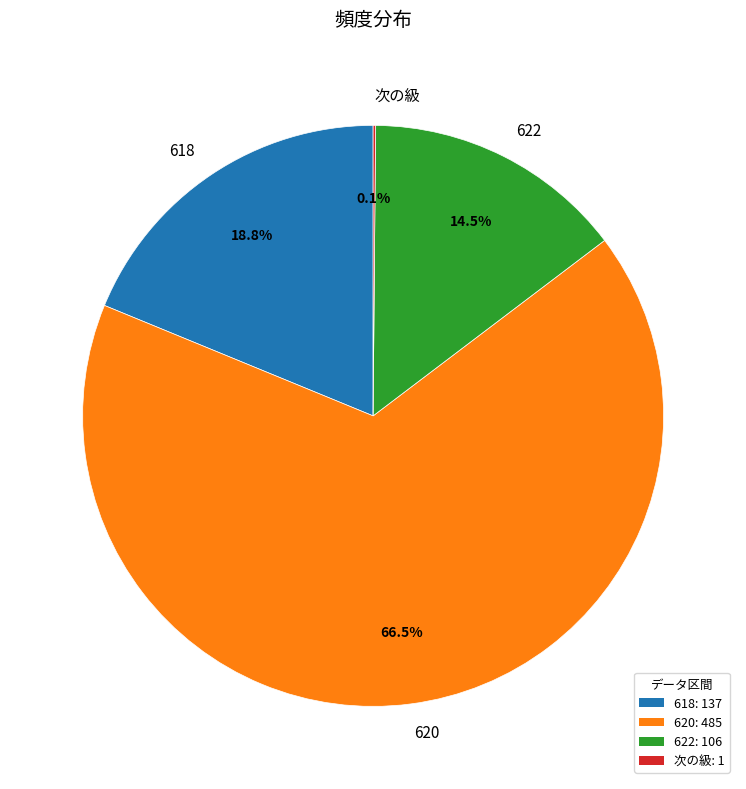

What percentage is NOT represented by 618?

81.2%